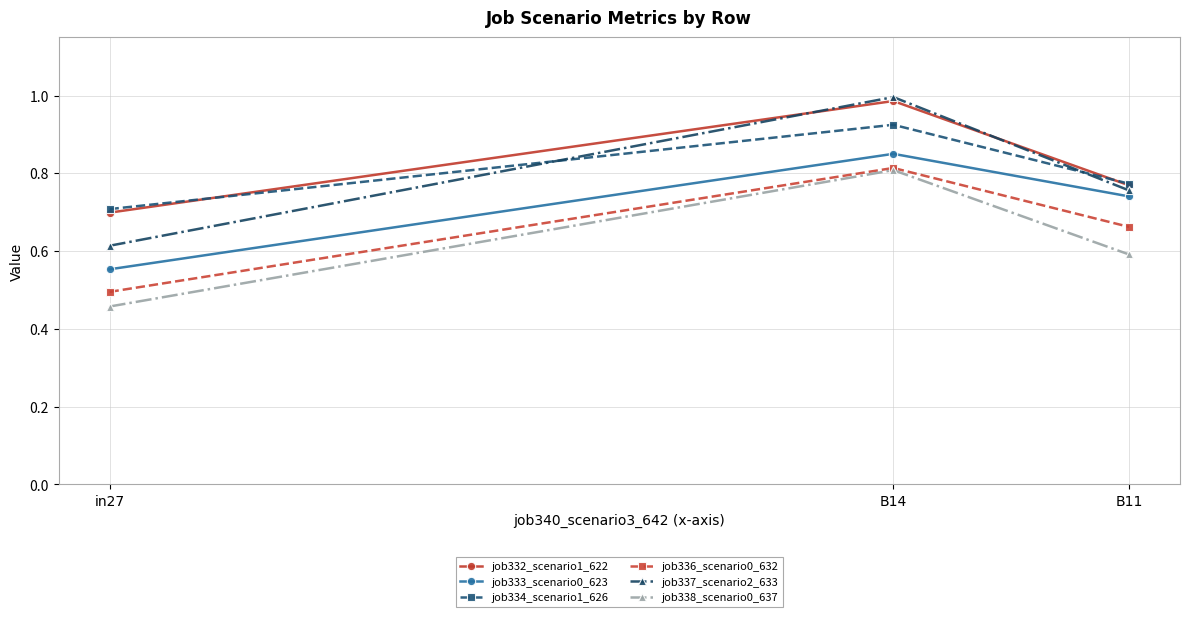

What position from the right is B14?

2